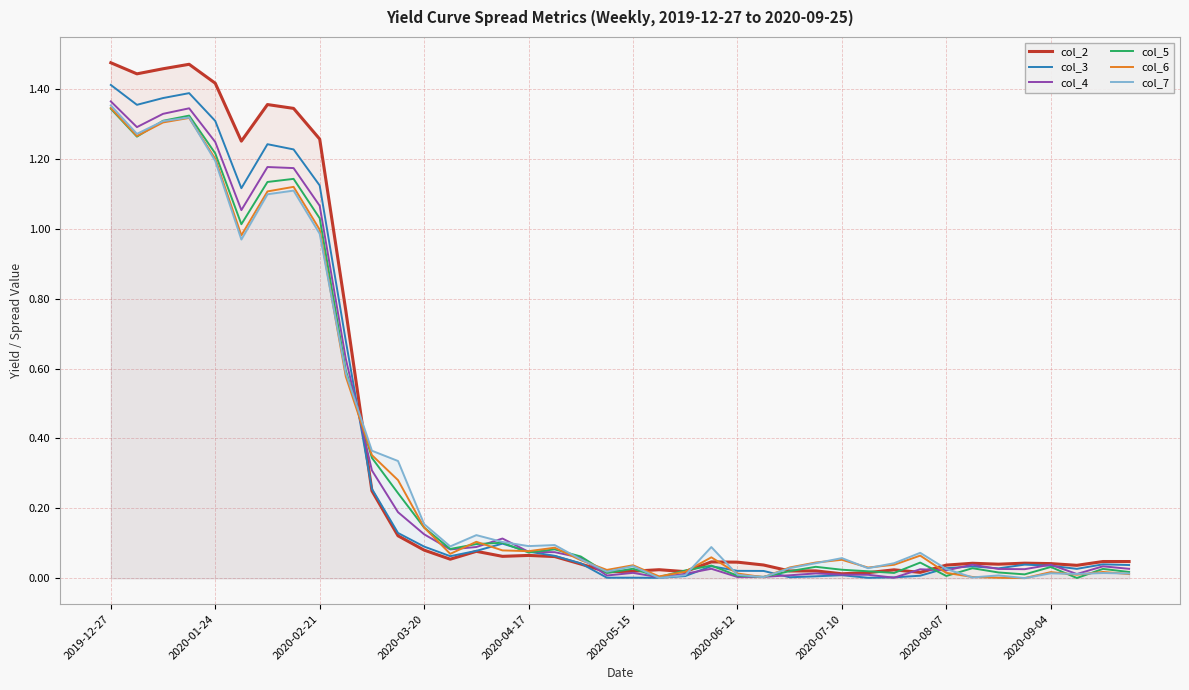

Does the chart have visible grid lines?

Yes